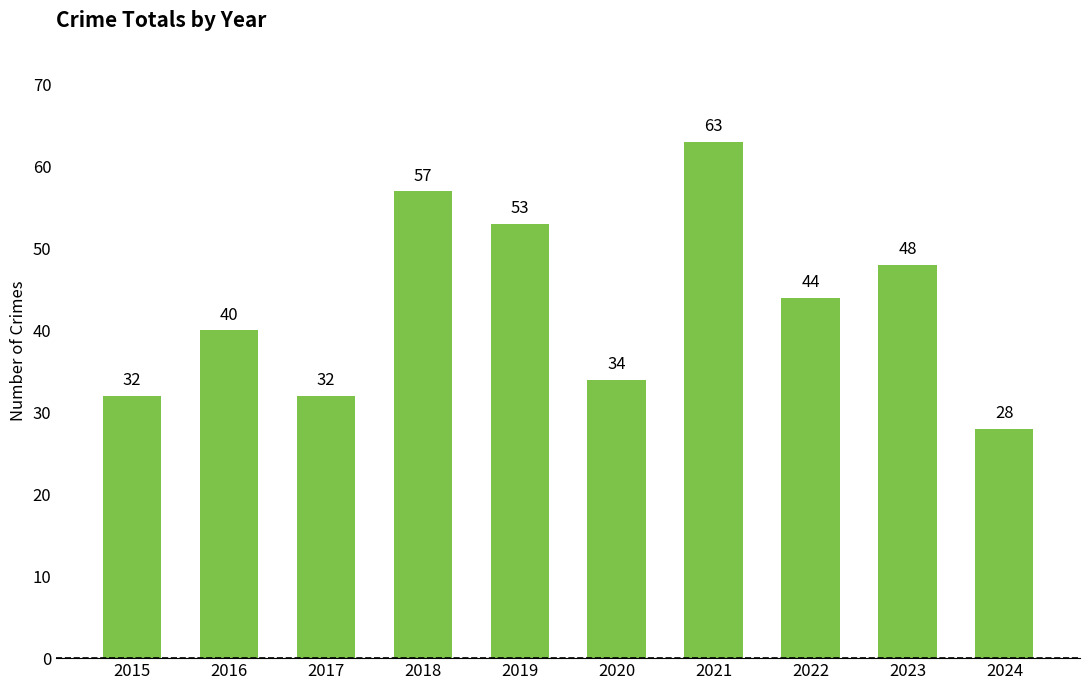

Which has a higher value, 2023 or 2020?

2023